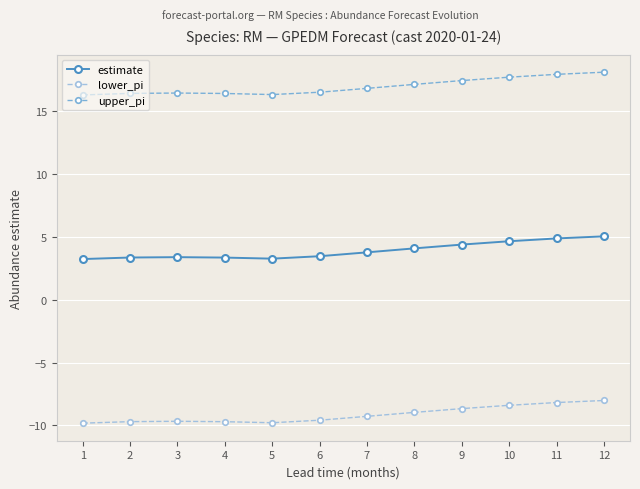

What is the maximum value for upper_pi?

18.1